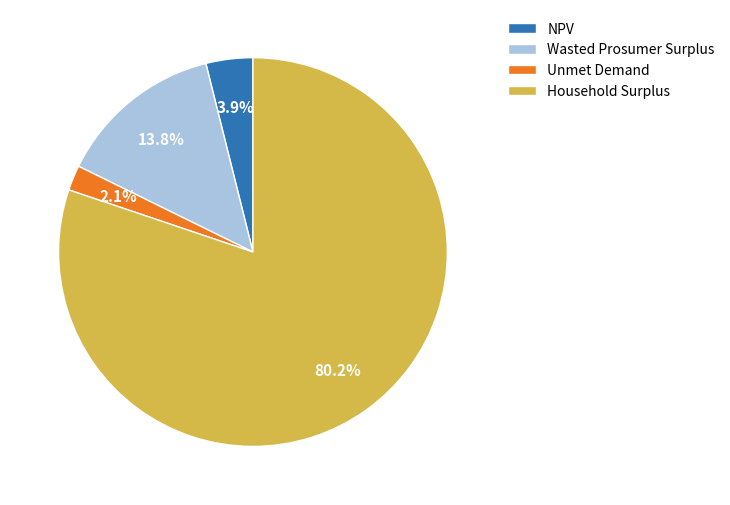

Which slice is the largest?

Household Surplus